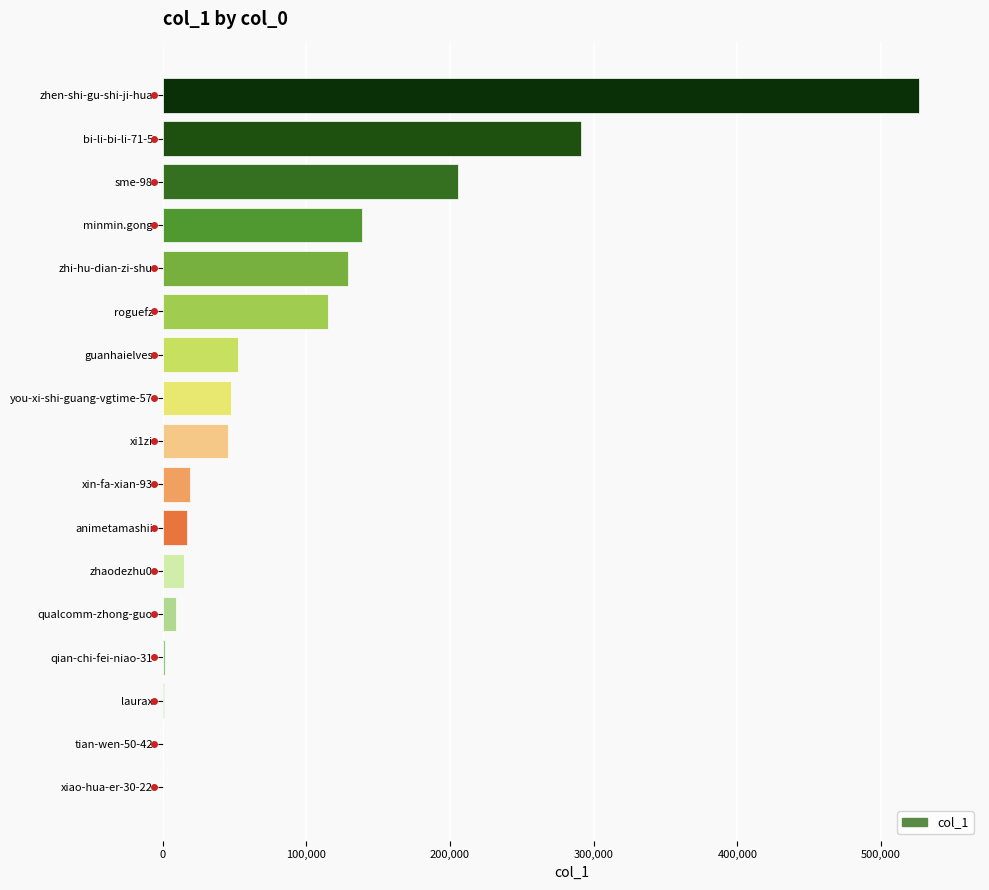

Does the chart contain stacked bars?

No